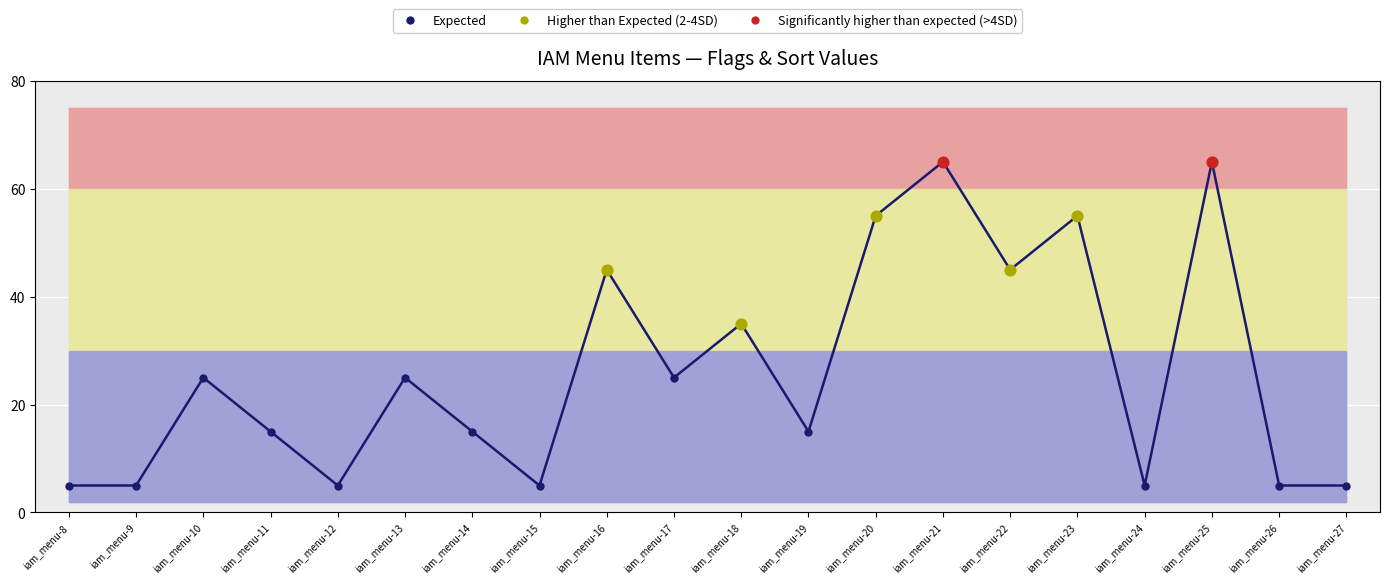

Approximately how many times larger is the value at iam_menu-11 compared to iam_menu-26?

3.0